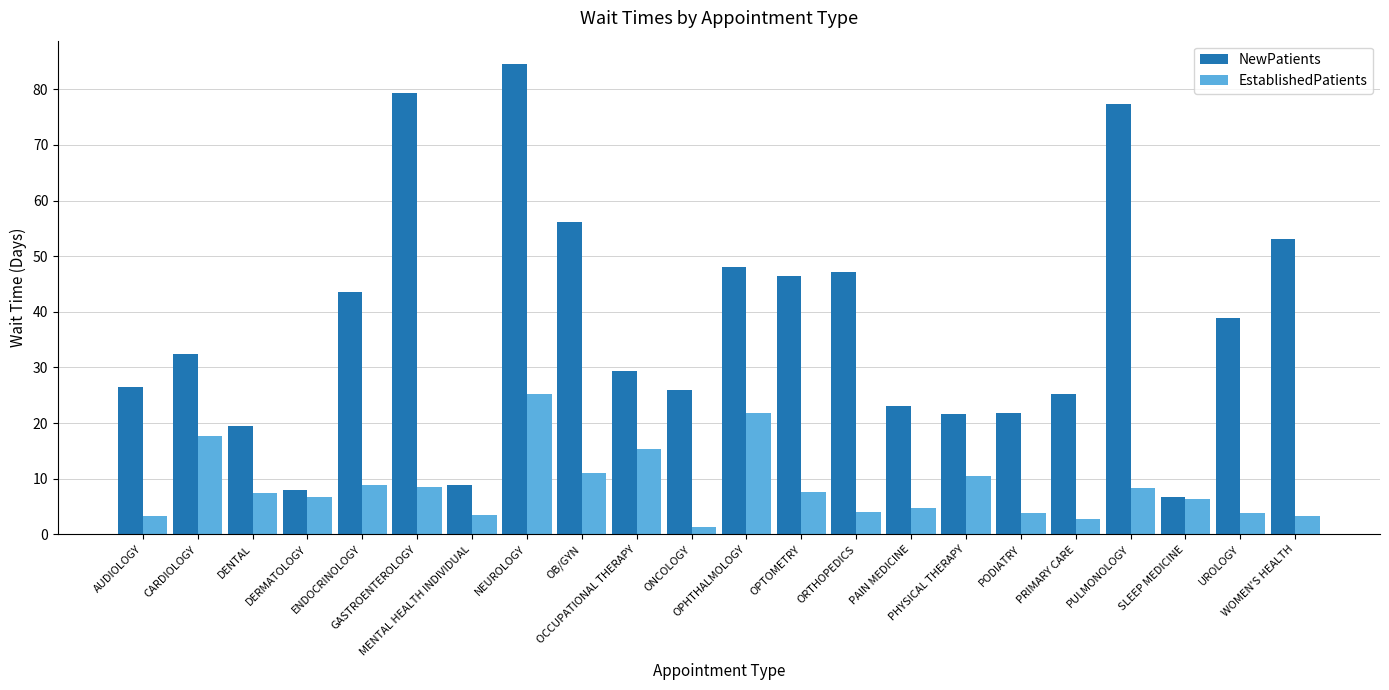

Which category has the highest value in the EstablishedPatients series?

NEUROLOGY